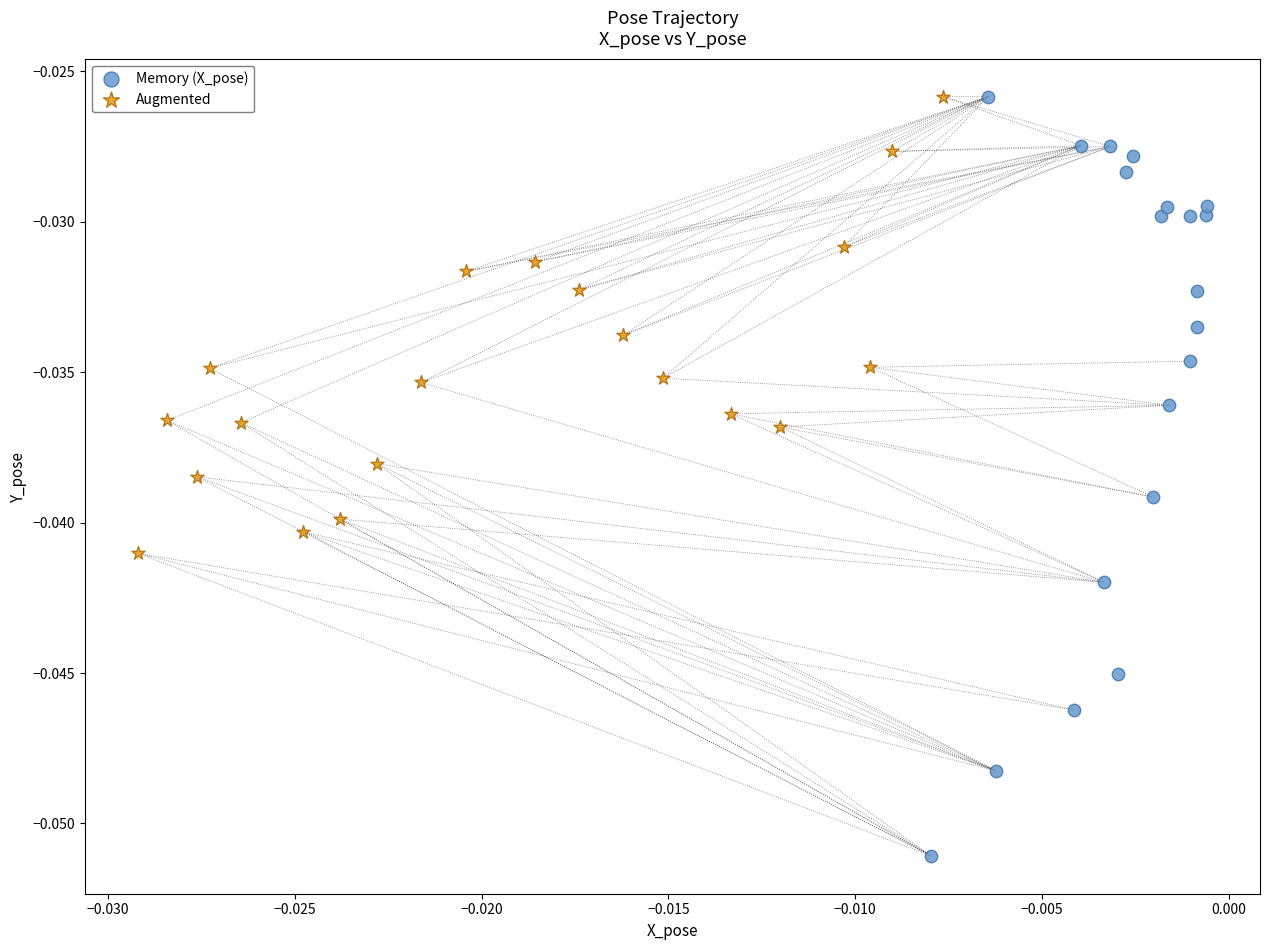

Which series has the largest Y range (max minus min)?

Memory (X_pose)